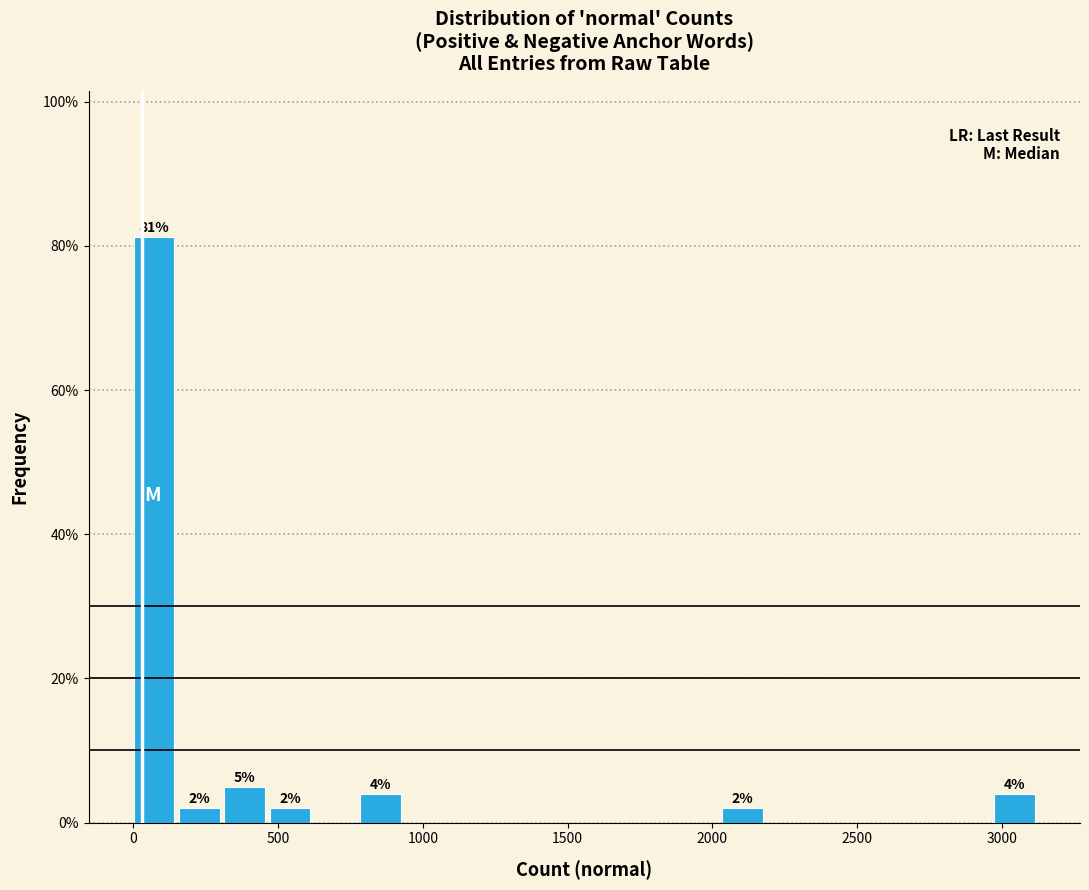

Read against the x-axis, roughly where is the centre of the tallest bar?

50